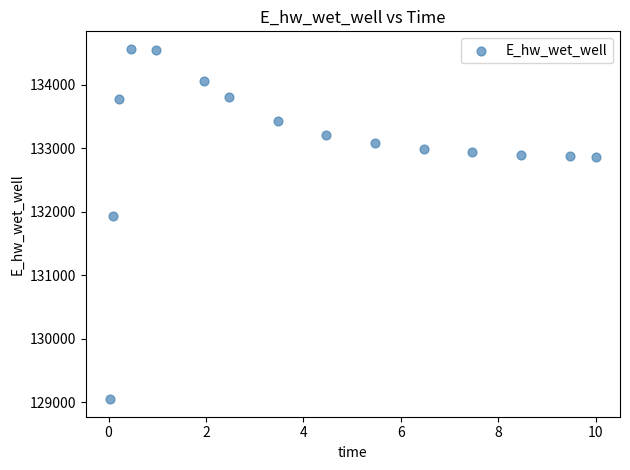

What is the range of Y values (max minus min)?

5520.9